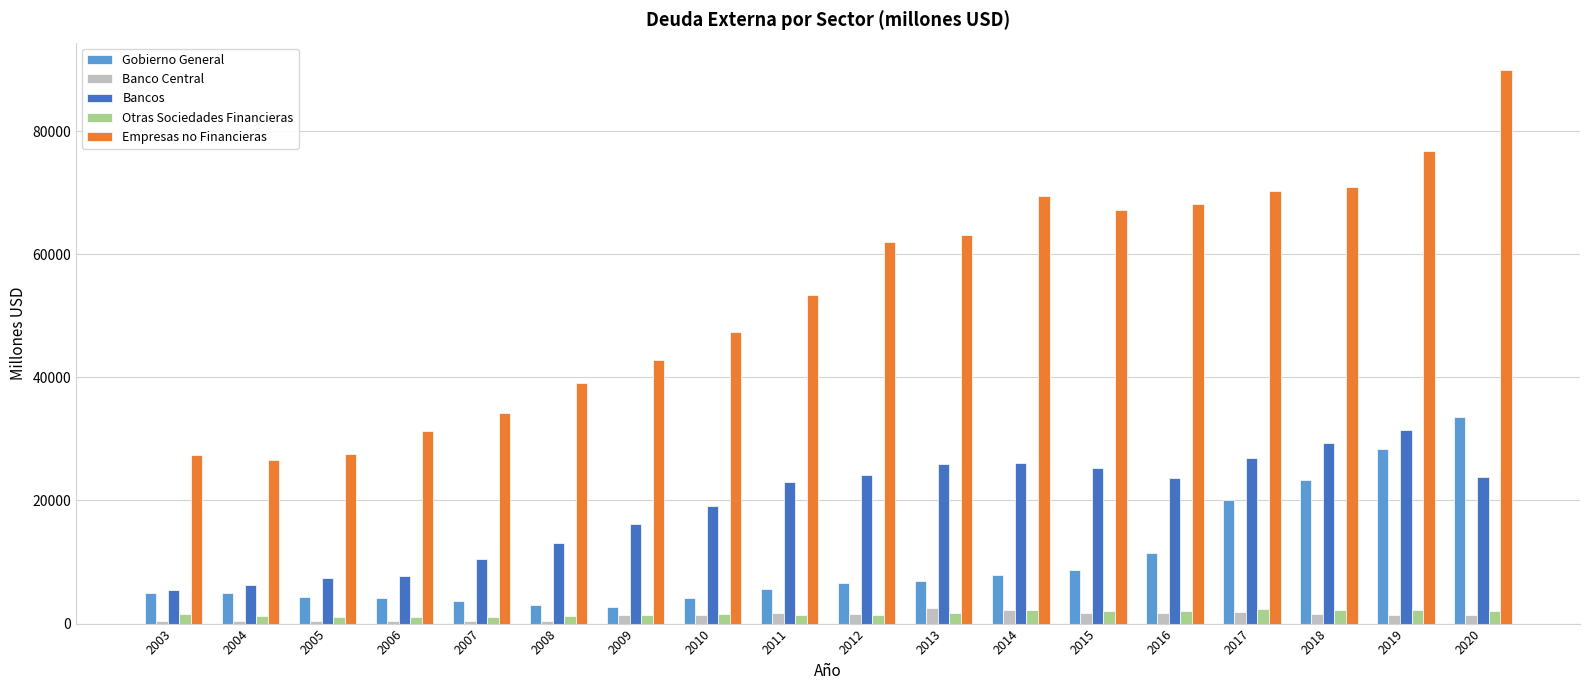

Is it true that Empresas no Financieras equals 55684 at 2009?

False